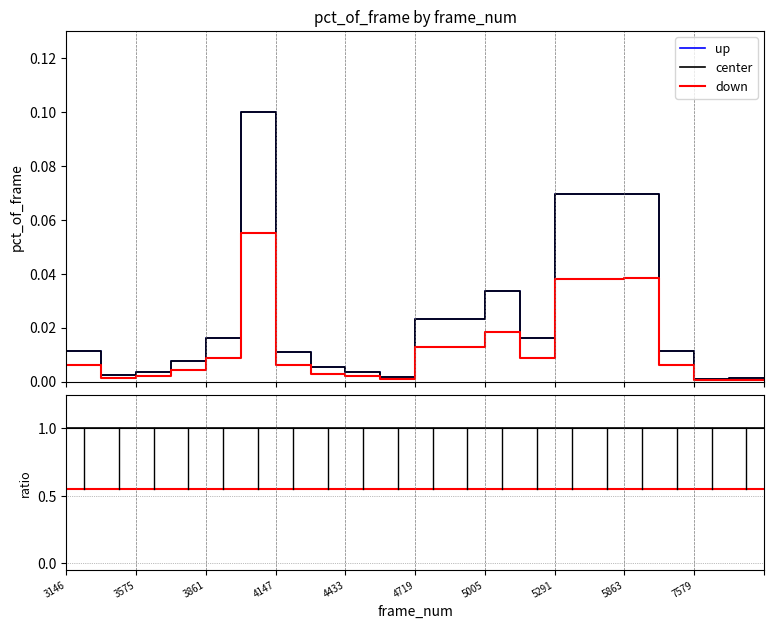

True or false: up and center intersect in this chart.

False